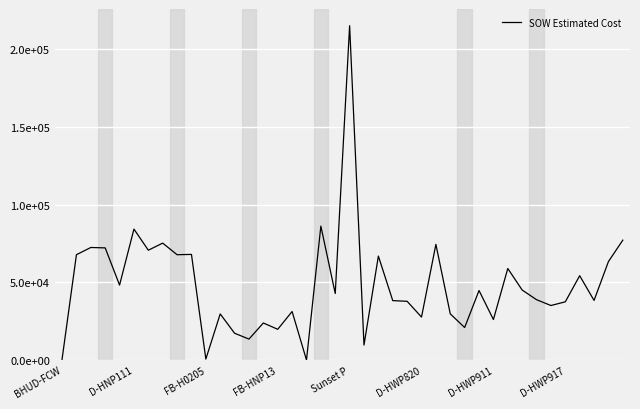

Does the chart have visible grid lines?

Yes